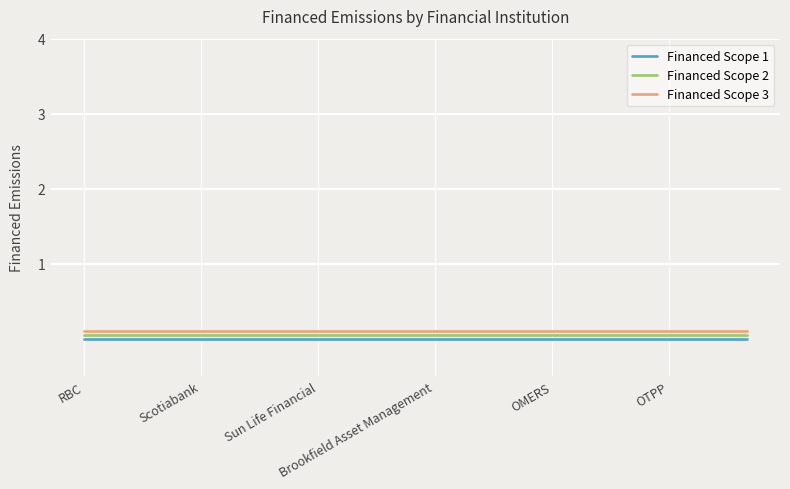

True or false: Financed Scope 2 and Financed Scope 1 intersect in this chart.

False